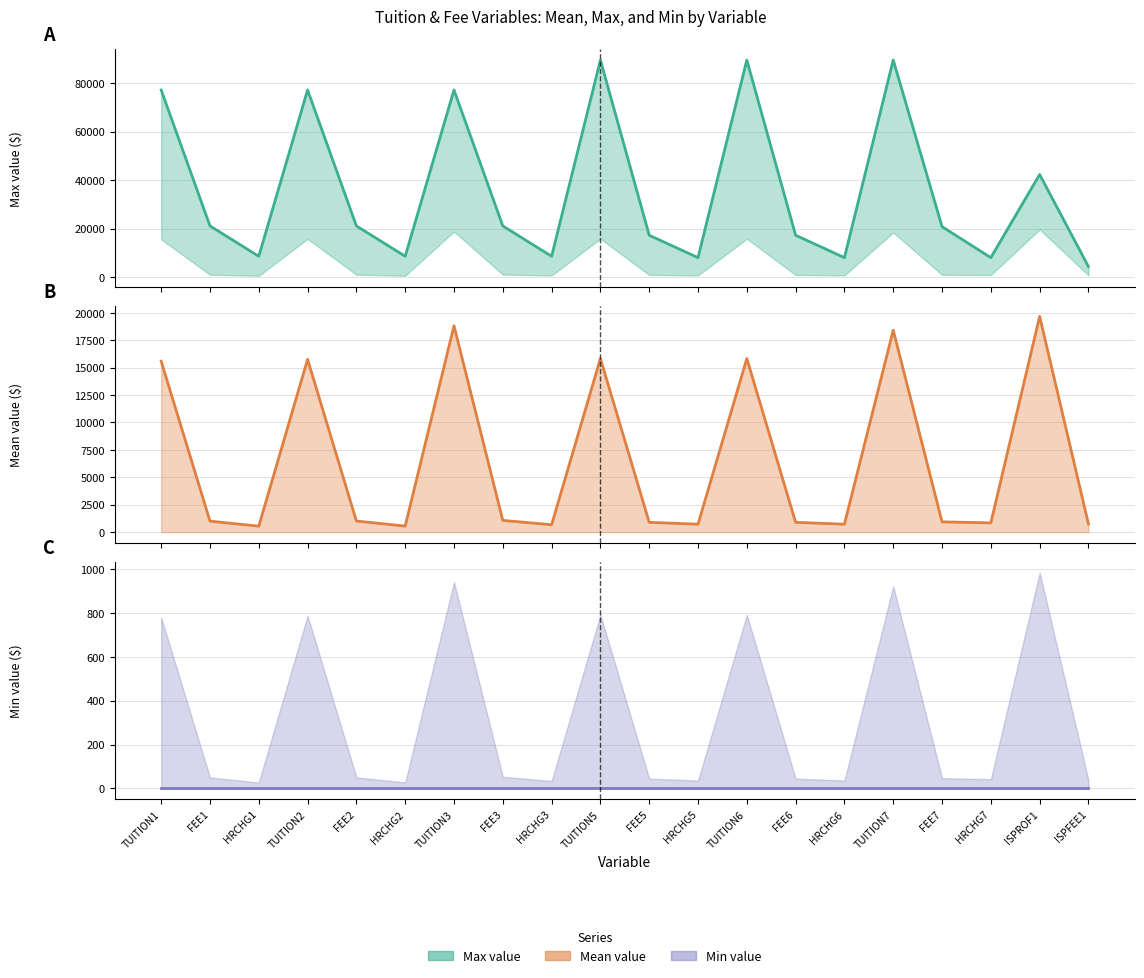

Where is Min nearest to the value 0?

TUITION1